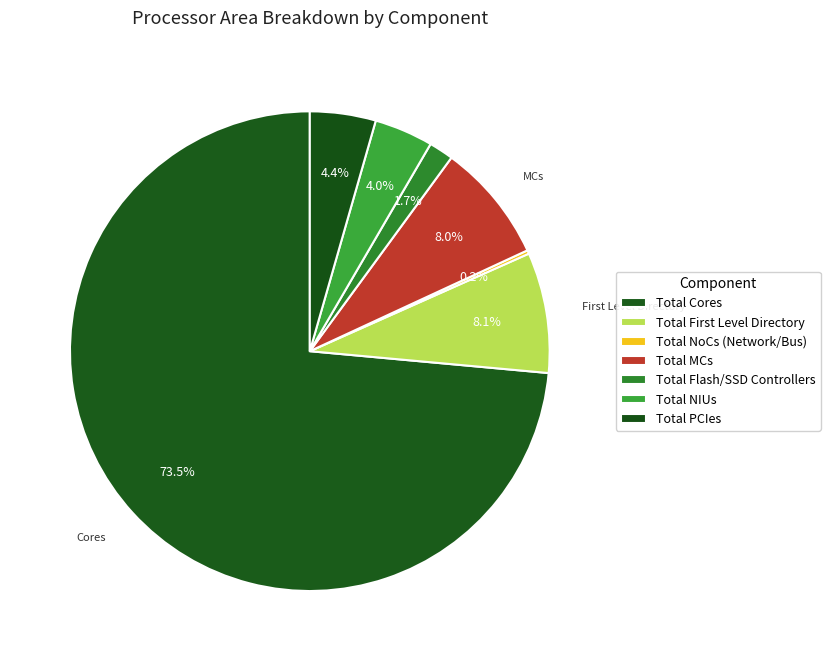

To the nearest percent, what is the combined percentage of Total MCs and Total PCIes?

12%